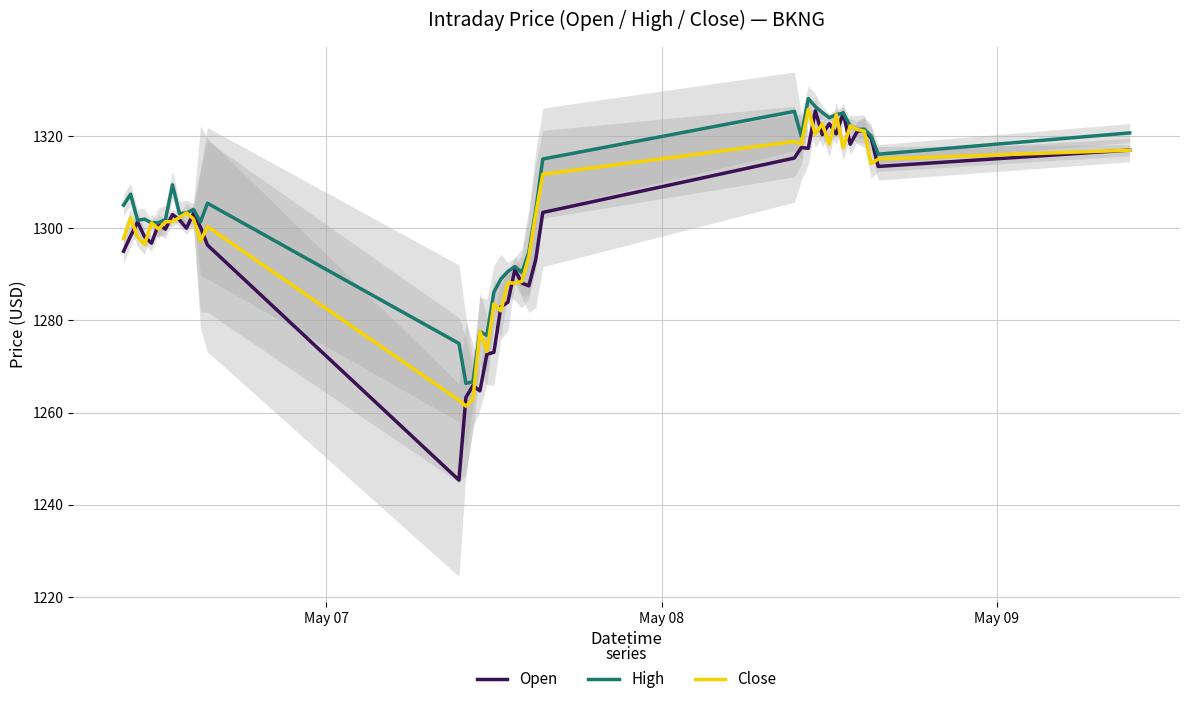

Reading right to left, transcribe all the data shown in this chart.

Open: 1317.0	1313.4	1319.6	1321.3	1321.0	1318.2	1325.0	1320.5	1322.7	1320.3	1325.5	1317.3	1317.5	1315.2	1303.4	1293.3	1287.5	1288.1	1291.0	1283.9	1283.0	1273.1	1272.7	1264.7	1265.9	1263.3	1245.3	1296.4	1300.2	1303.2	1300.0	1301.8	1303.0	1299.8	1300.9	1296.8	1298.2	1301.4	1298.3	1295.0
High: 1320.7	1316.1	1320.0	1321.5	1321.4	1322.2	1325.0	1324.7	1324.0	1325.1	1326.4	1328.2	1320.0	1325.4	1315.0	1304.0	1294.8	1290.4	1291.7	1290.6	1289.0	1286.1	1276.8	1277.6	1266.7	1266.3	1275.0	1305.4	1301.4	1304.1	1303.3	1303.2	1309.4	1301.9	1301.2	1301.2	1302.0	1301.7	1307.4	1305.0
Close: 1316.9	1315.0	1314.0	1321.1	1321.4	1322.2	1317.5	1324.7	1318.2	1322.7	1320.4	1325.8	1318.2	1318.8	1311.7	1303.1	1293.9	1288.4	1288.1	1288.2	1282.1	1283.6	1273.3	1277.6	1262.9	1261.4	1262.7	1300.3	1297.2	1302.0	1303.3	1302.3	1301.4	1301.4	1299.8	1301.2	1296.4	1298.1	1302.2	1297.7